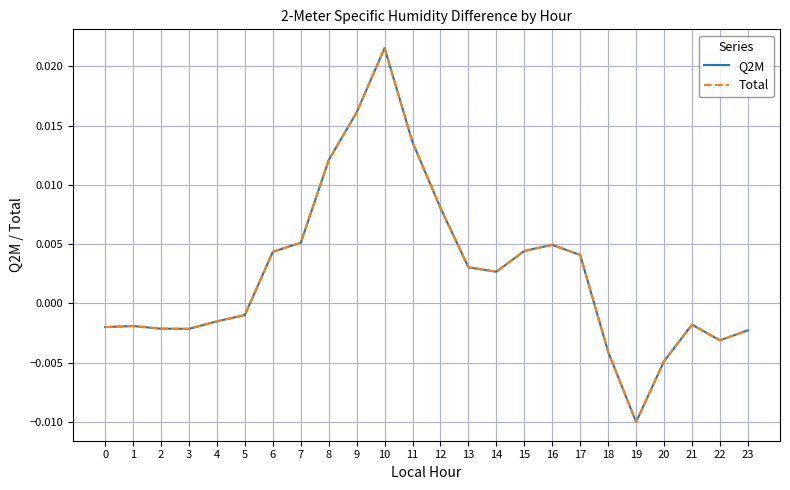

Does the chart have visible grid lines?

Yes